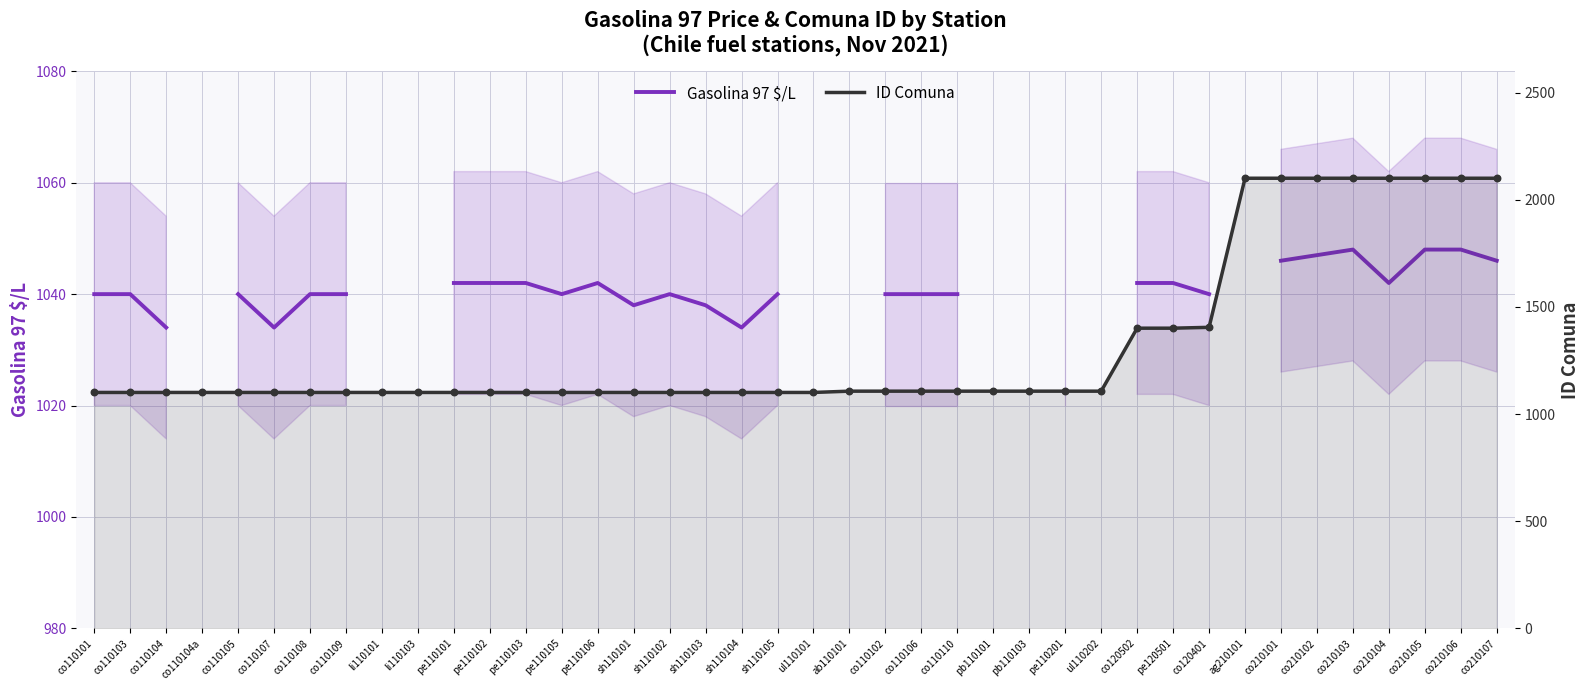

Which series has the largest Y range (max minus min)?

ID Comuna